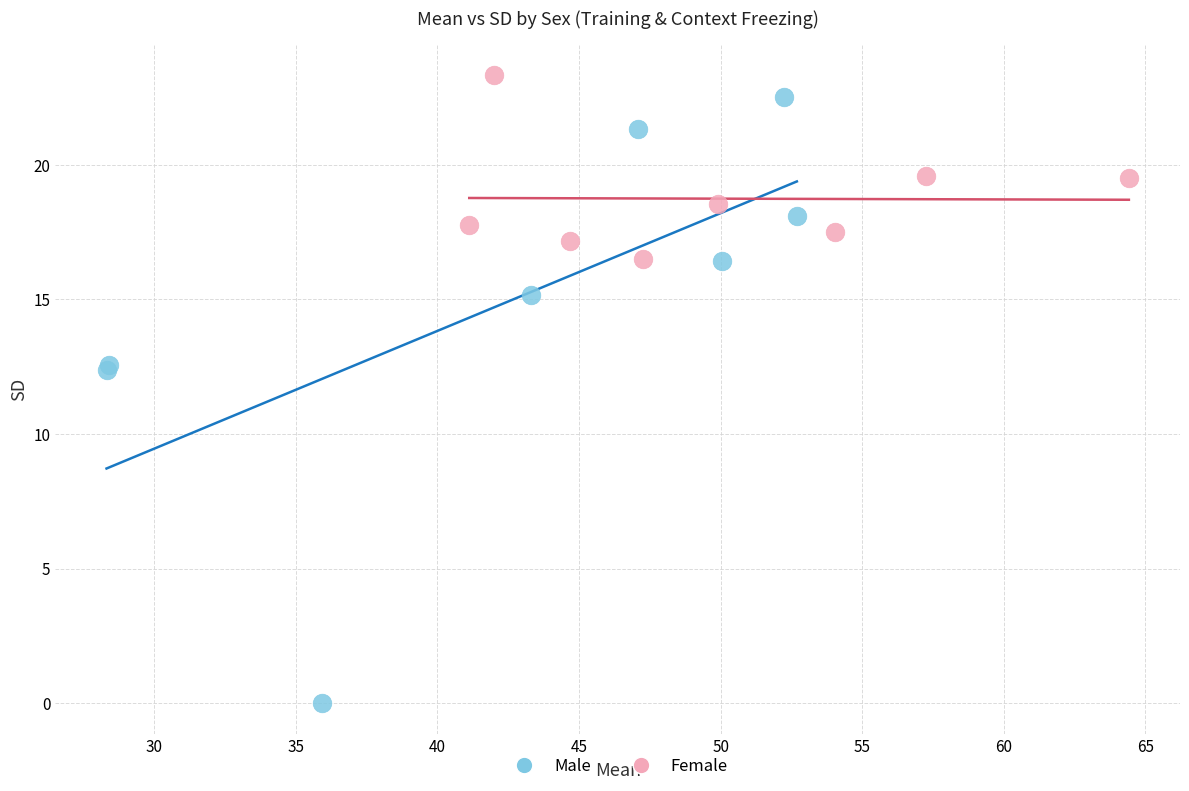

Which series has the largest Y range (max minus min)?

Male